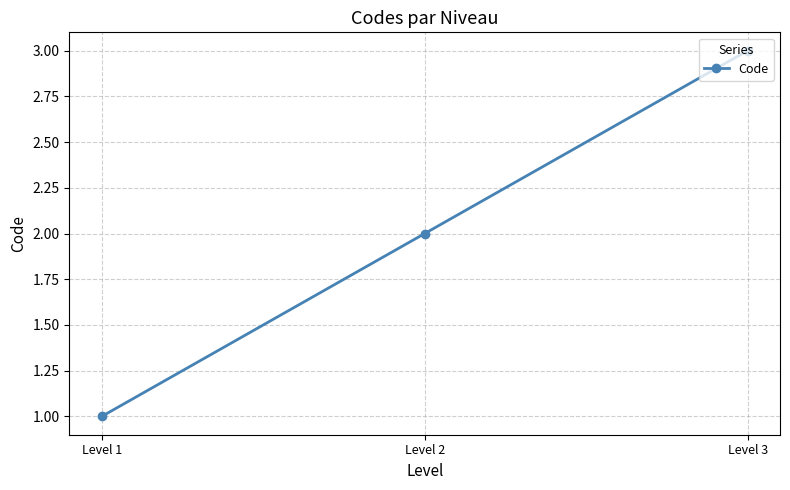

Which category has the highest value across all series?

Level 3